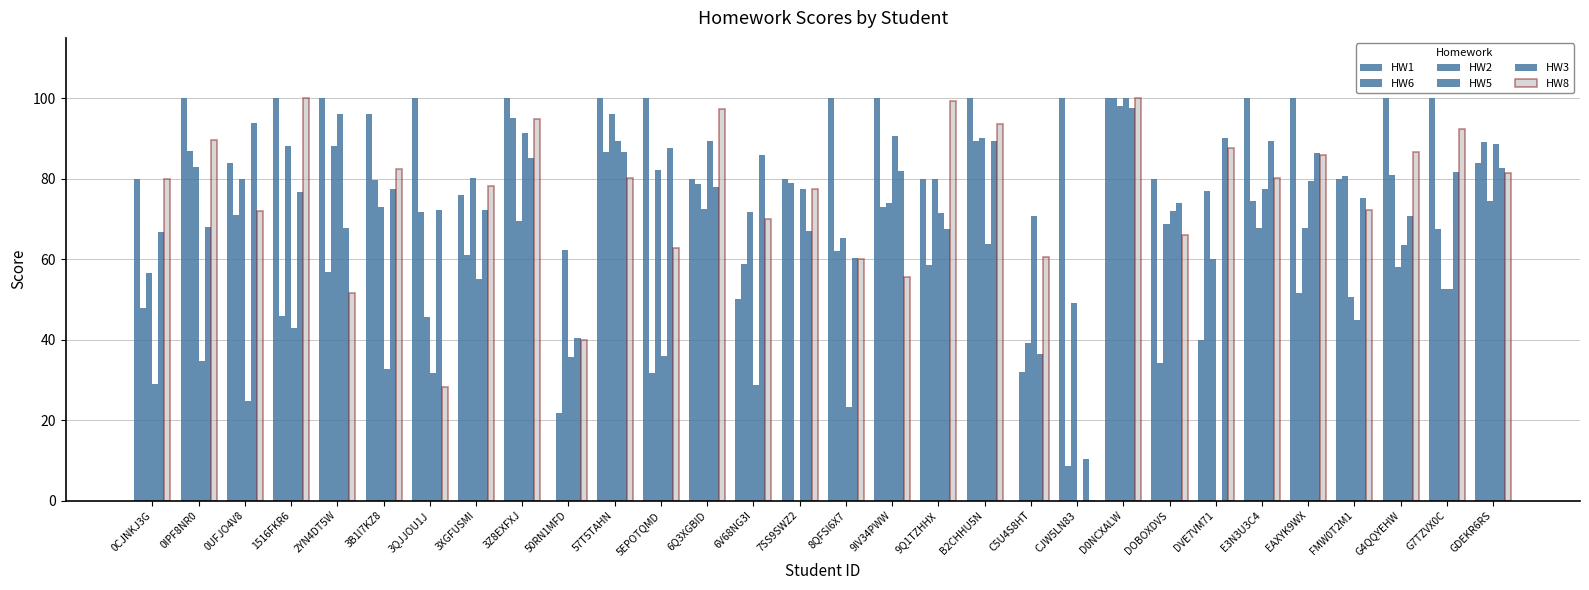

Are the bars horizontal?

No